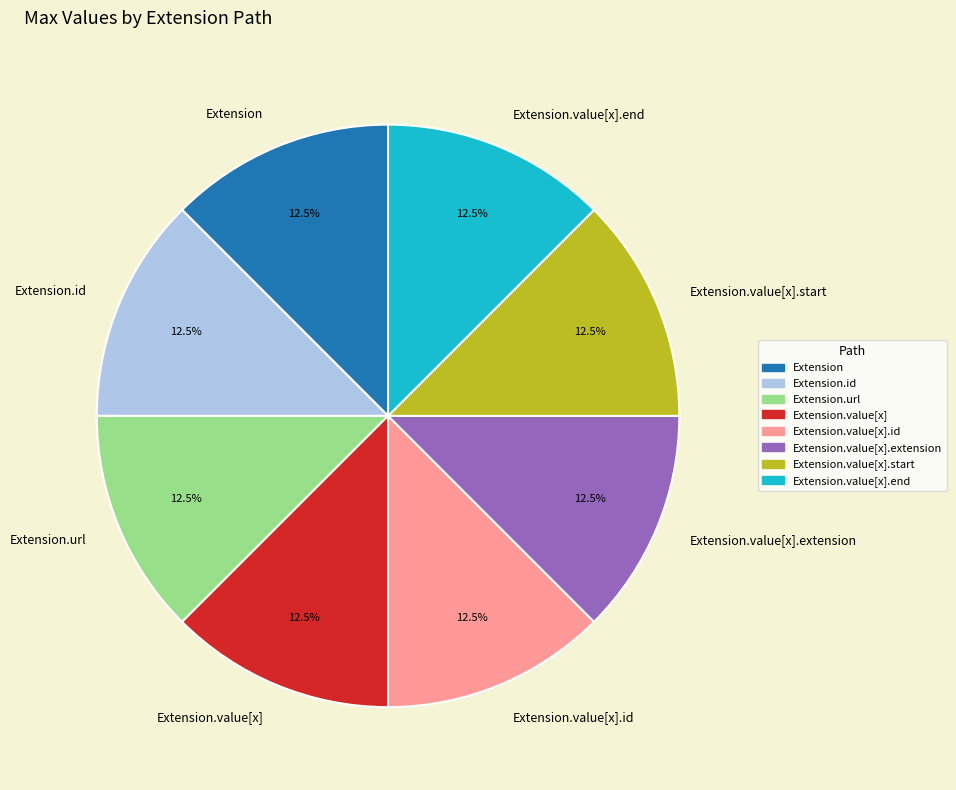

The Extension.id slice represents 5% of the pie. True or false?

False